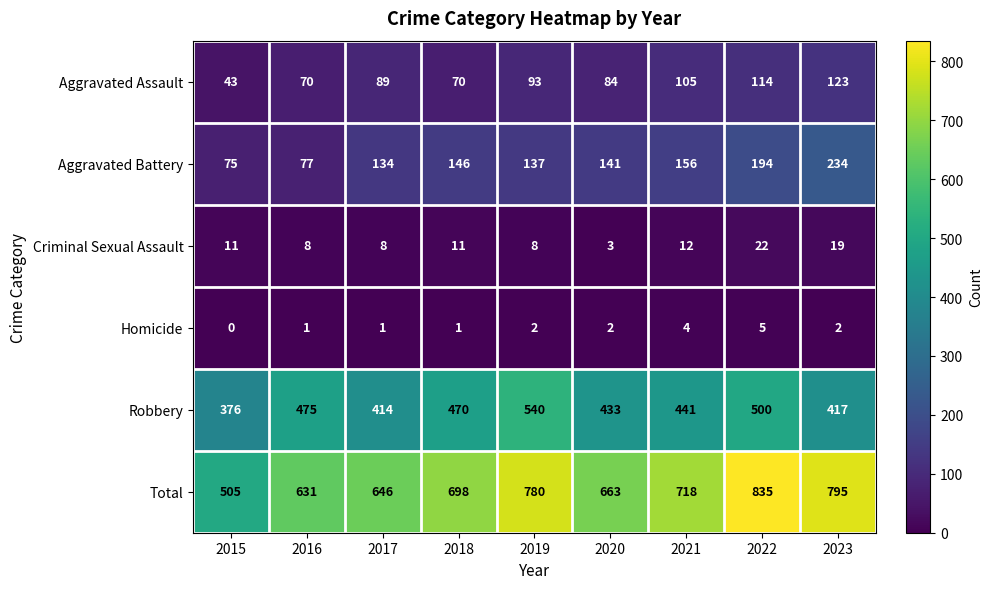

At which category does the chart reach its minimum across all series?

2015